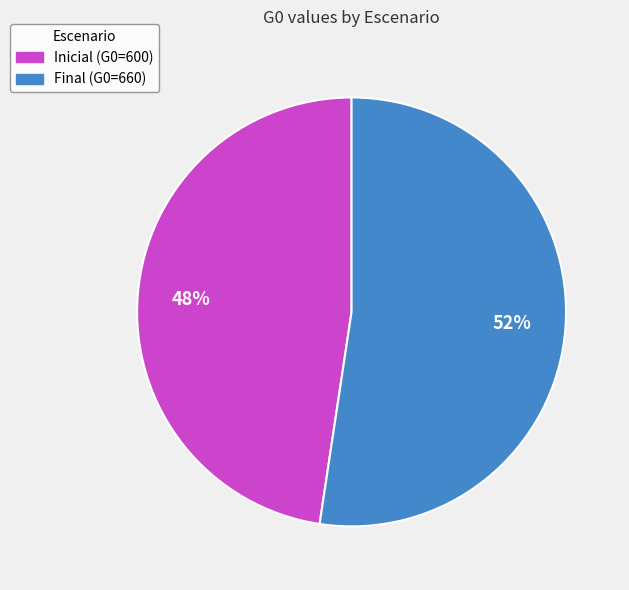

To the nearest percent, what percentage of the pie is Final?

52%